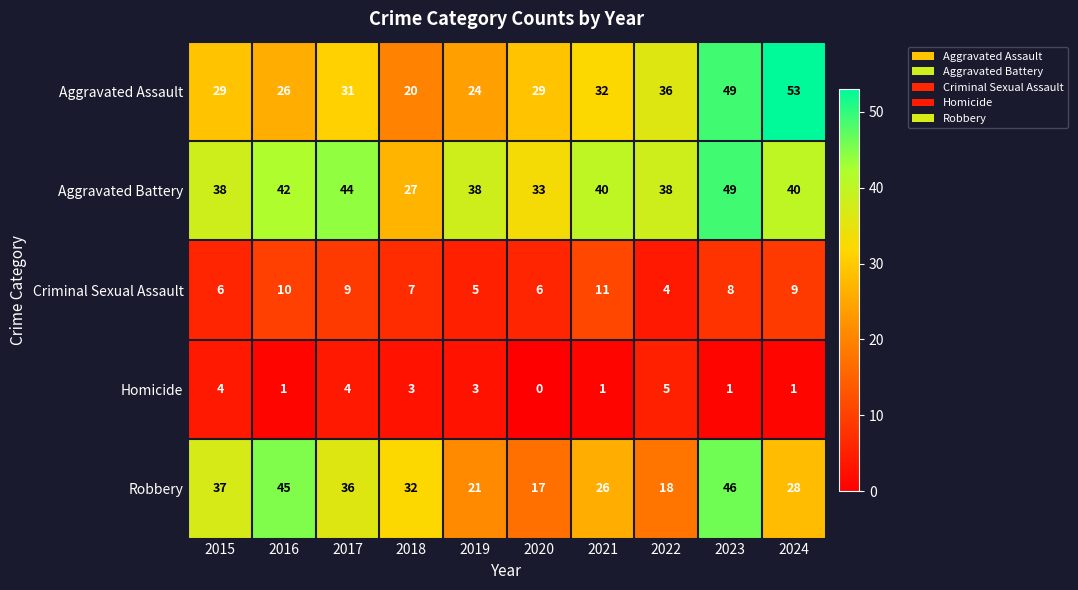

How many values in the Aggravated Battery series exceed 40?

3